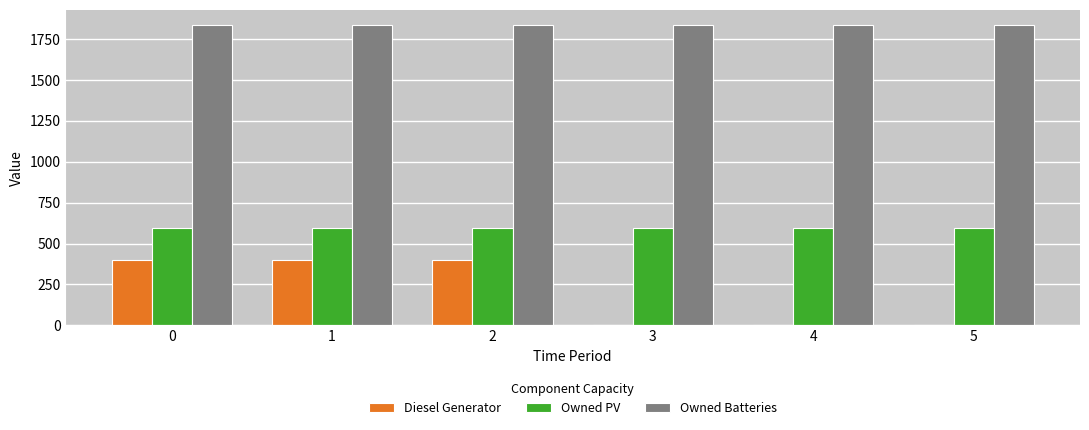

Are the bars horizontal?

No